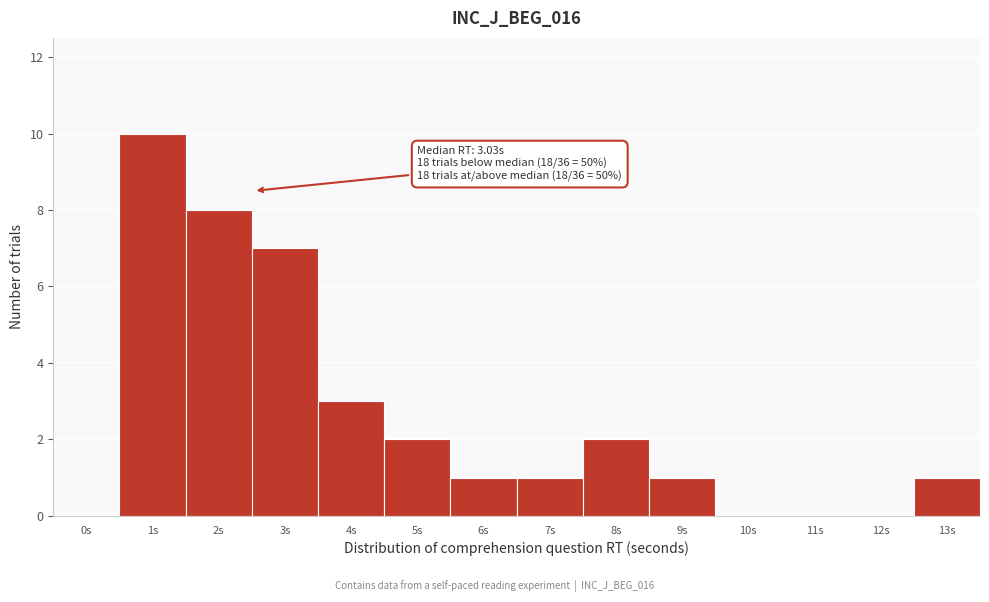

Reading right to left, what are all the values shown in this chart?

13s=1	12s=0	11s=0	10s=0	9s=1	8s=2	7s=1	6s=1	5s=2	4s=3	3s=7	2s=8	1s=10	0s=0